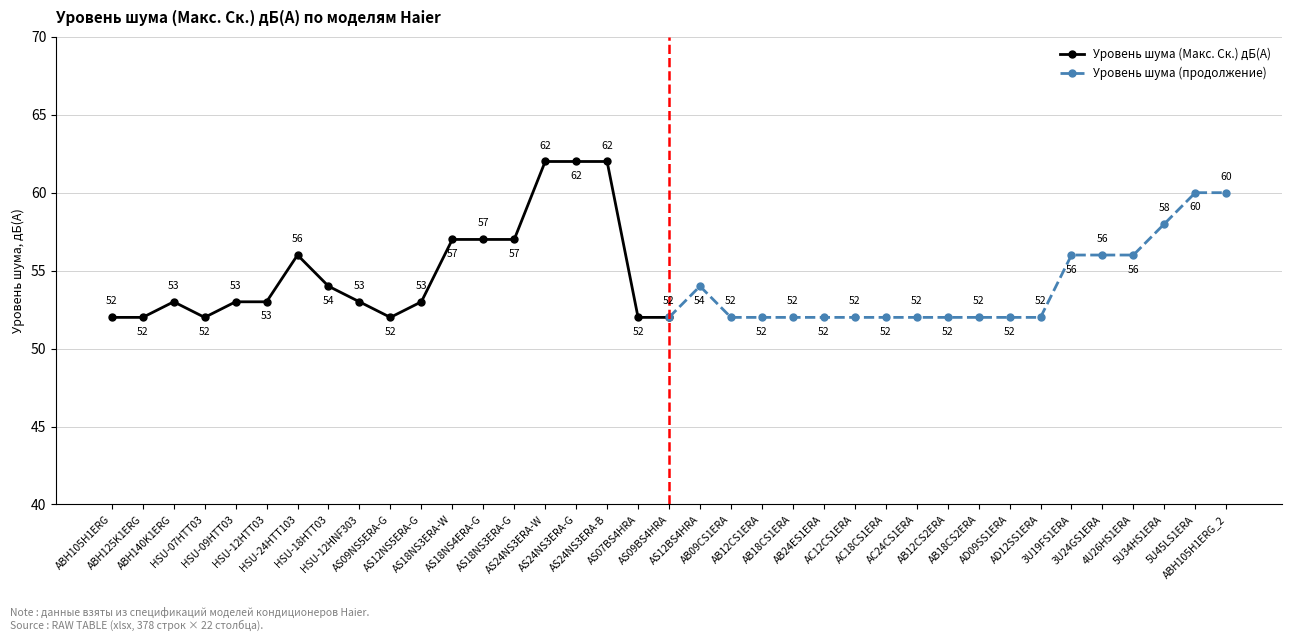

What is the highest value of the Уровень шума (Макс. Ск.) дБ(А) series?

62